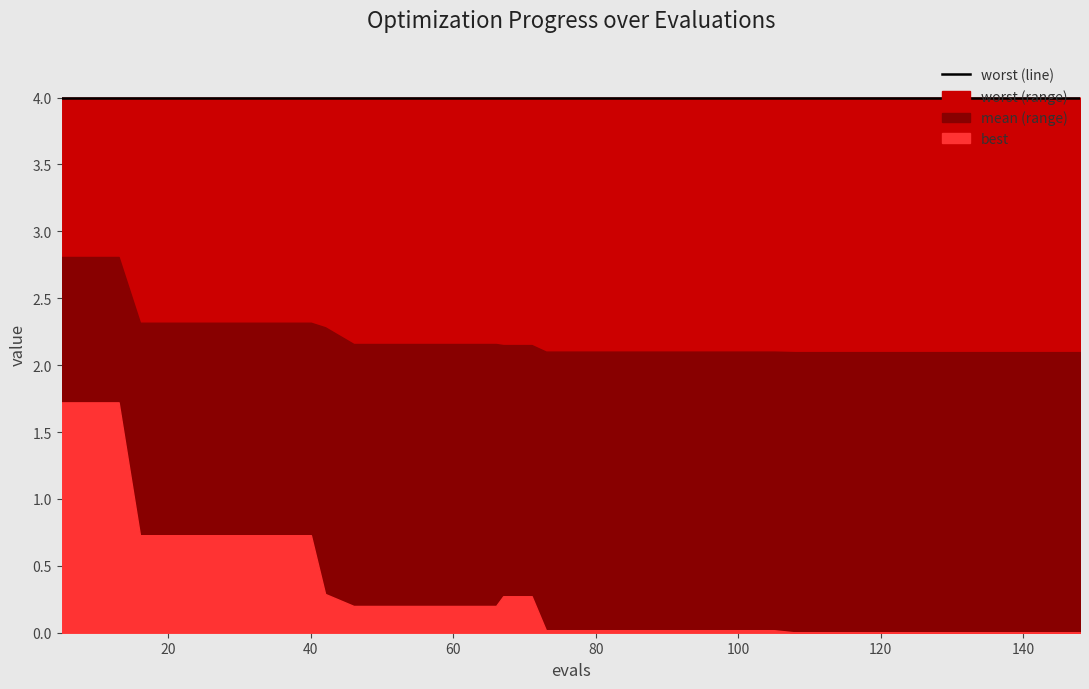

What are all the series names shown in the legend?

best, mean, worst